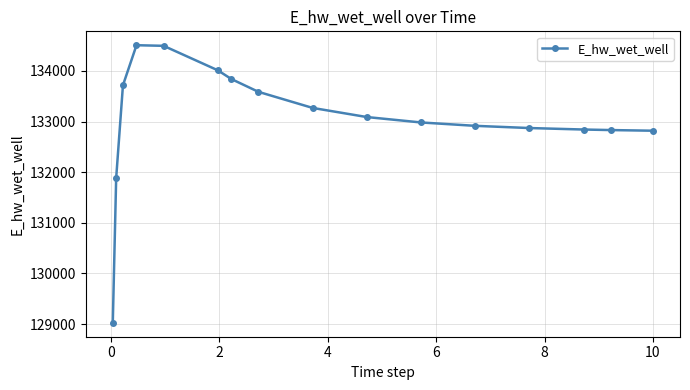

What is the difference between the second highest and minimum values?

5470.0